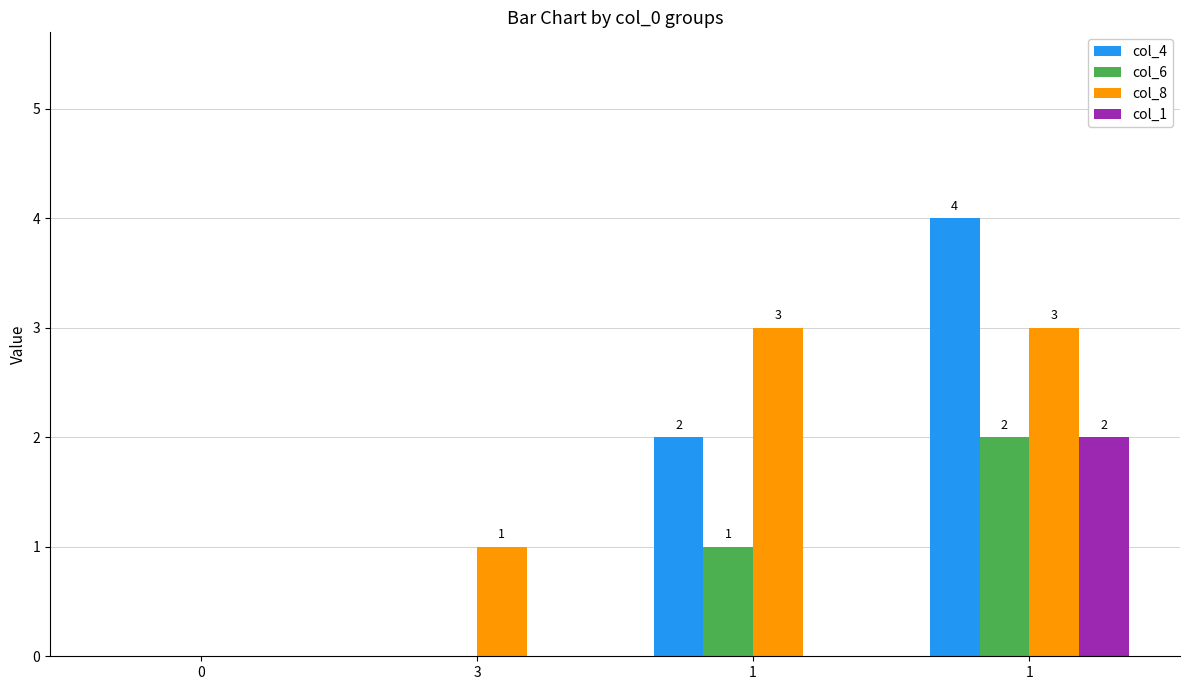

What is the total value across all series at 3?

1